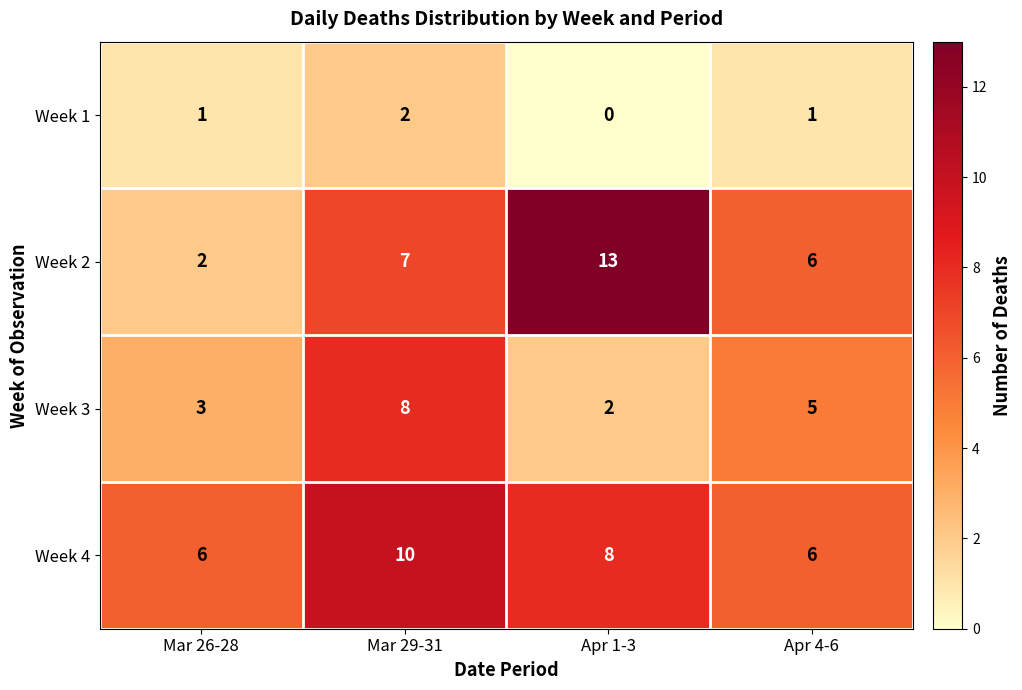

Reading right to left, transcribe all the data shown in this chart.

Week 1: Apr 4-6=1	Apr 1-3=0	Mar 29-31=2	Mar 26-28=1
Week 2: Apr 4-6=6	Apr 1-3=13	Mar 29-31=7	Mar 26-28=2
Week 3: Apr 4-6=5	Apr 1-3=2	Mar 29-31=8	Mar 26-28=3
Week 4: Apr 4-6=6	Apr 1-3=8	Mar 29-31=10	Mar 26-28=6